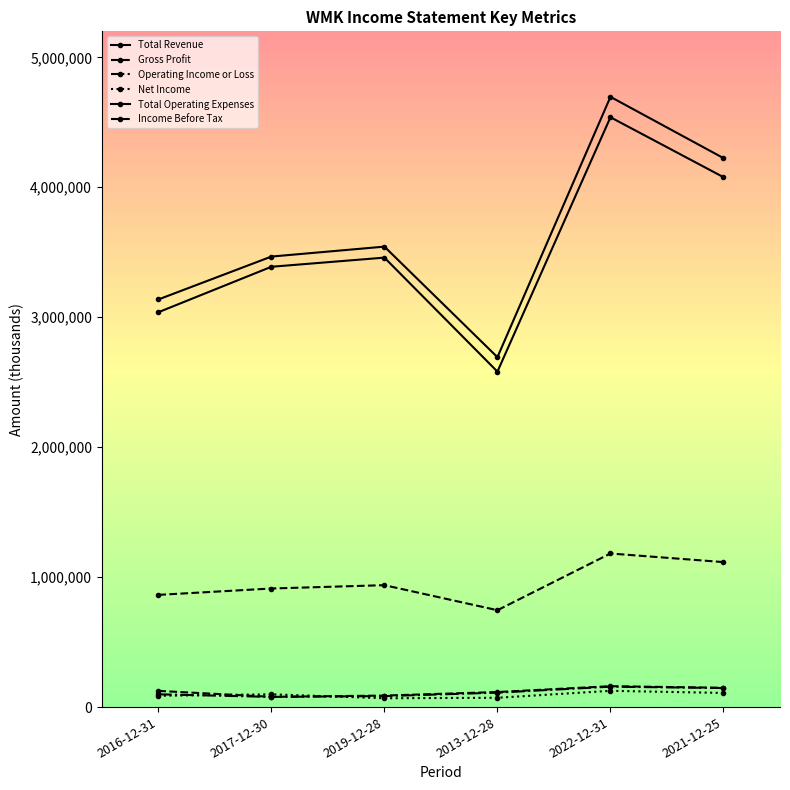

How many interior local valleys does the Gross Profit series have?

1